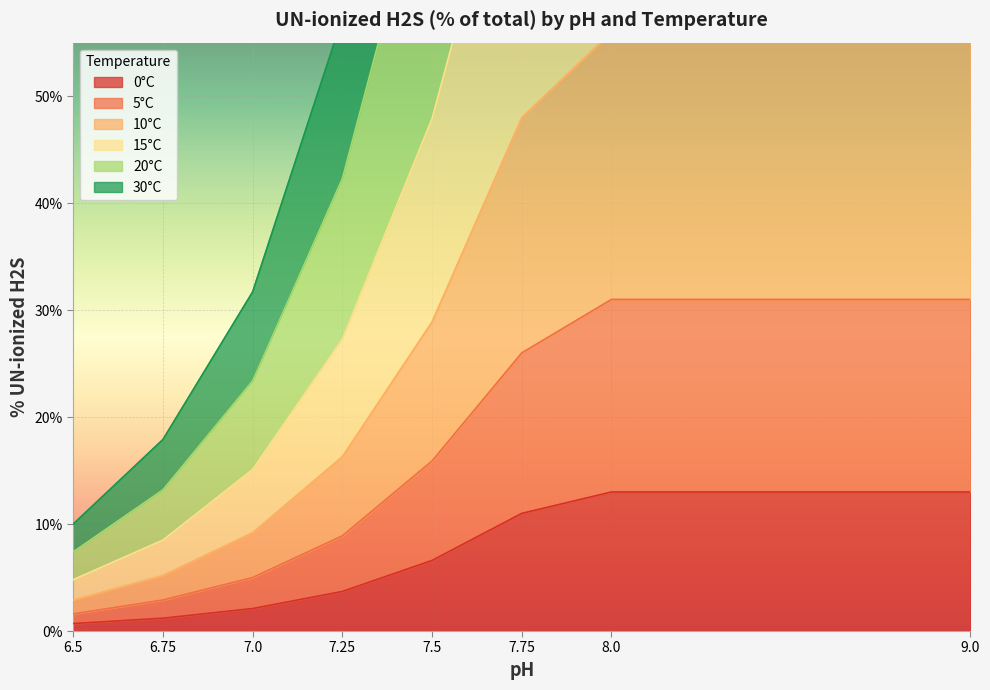

What is the greatest value displayed?

191.0